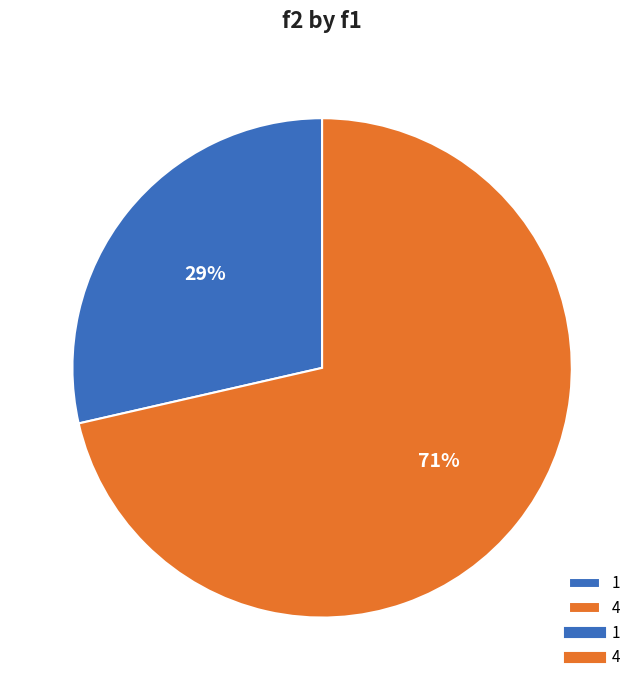

To the nearest percent, what portion does 1 represent?

29%